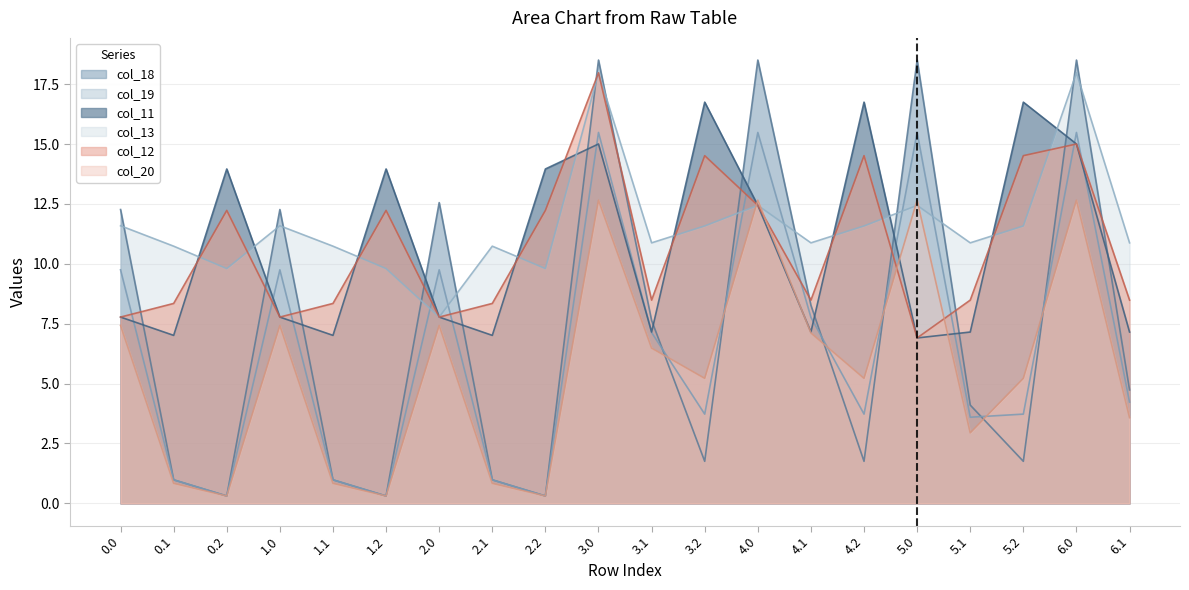

Which series ends up on top after the final intersection of col_13 and col_12?

col_13